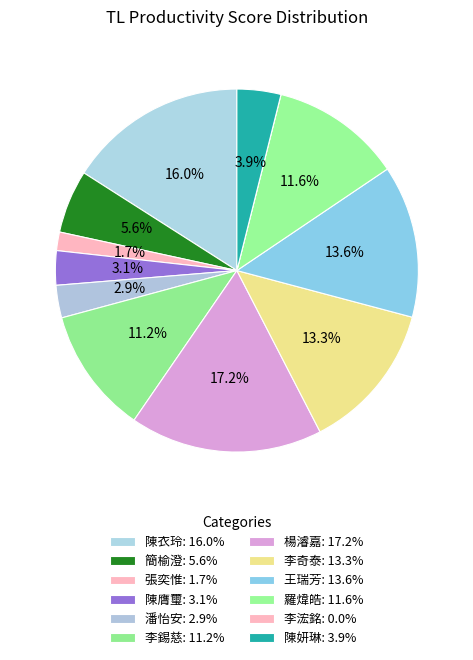

To the nearest percent, what percentage of the pie is 羅煒皓?

12%